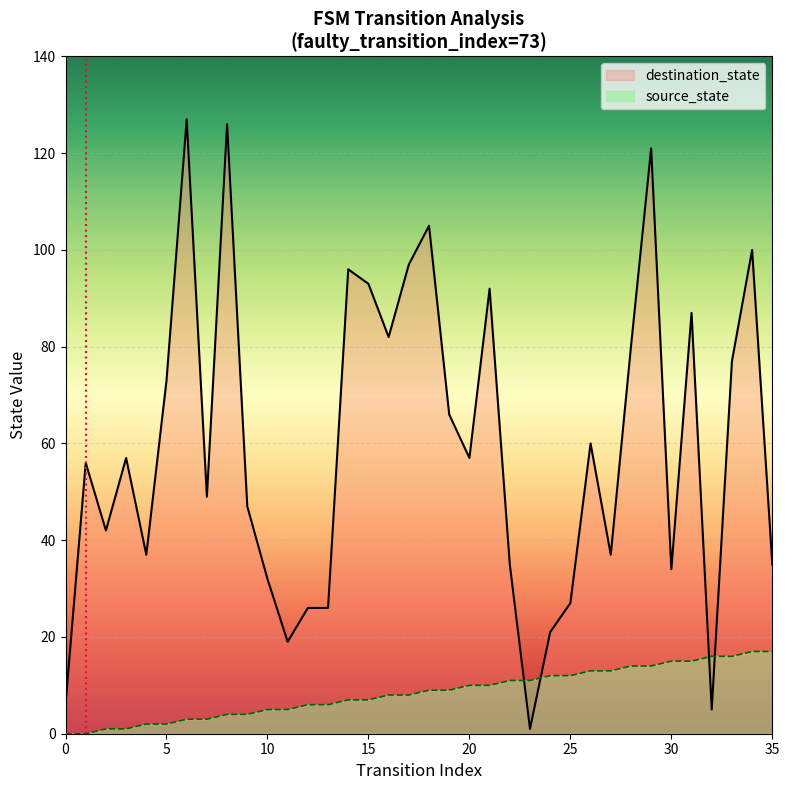

What is the difference between the maximum and minimum values in the destination_state series?

126